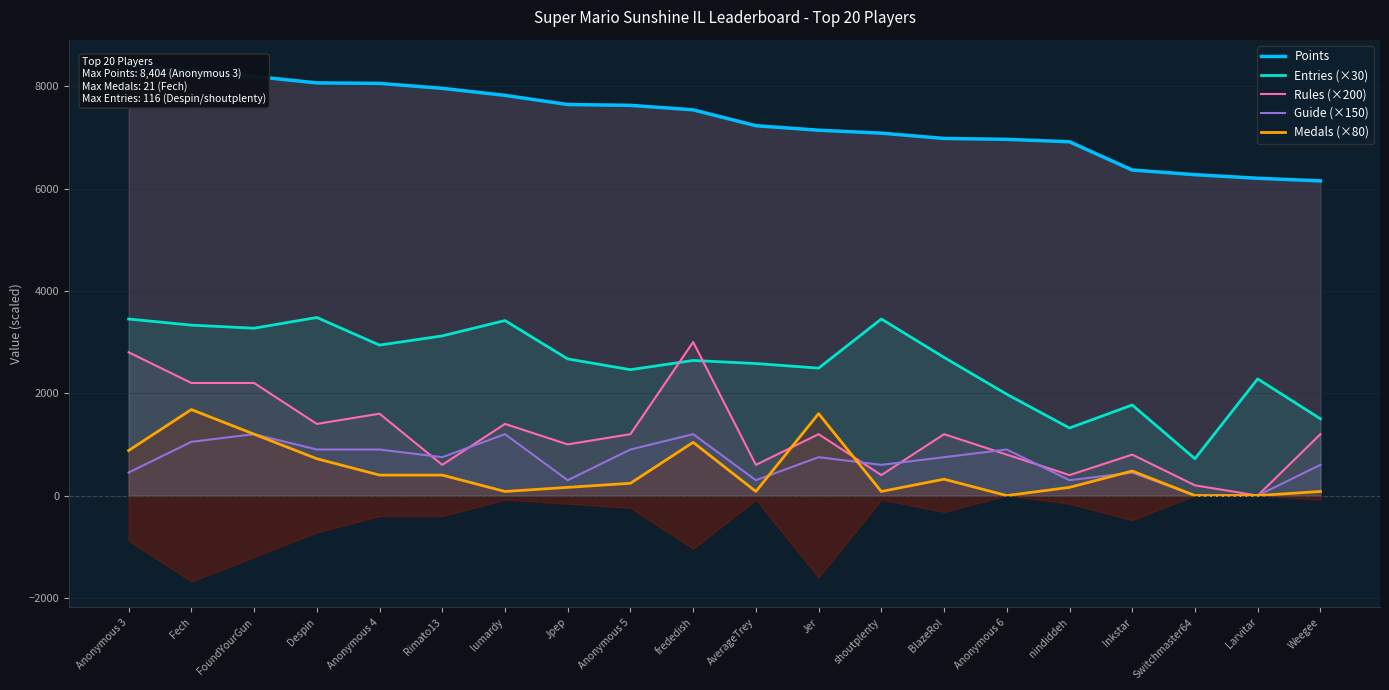

How many categories are shown in the chart?

20